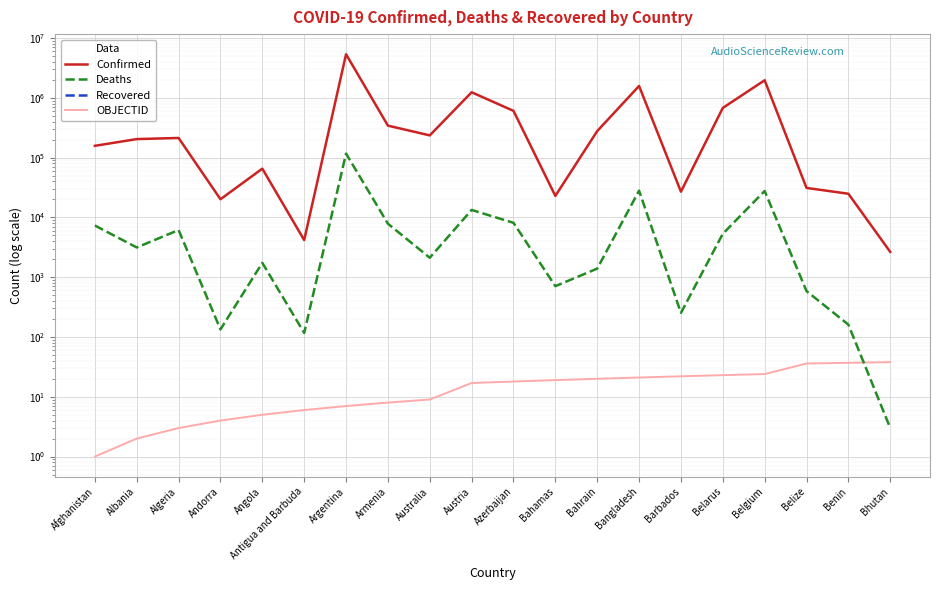

Reading left to right, transcribe all the data shown in this chart.

Confirmed: Afghanistan=157665	Albania=204301	Algeria=213288	Andorra=20136	Angola=65431	Antigua and Barbuda=4177	Argentina=5366522	Armenia=342977	Australia=235558	Austria=1239287	Azerbaijan=605920	Bahamas=22907	Bahrain=278149	Bangladesh=1580005	Barbados=26949	Belarus=678277	Belgium=1968269	Belize=31152	Benin=24897	Bhutan=2649
Deaths: Afghanistan=7331	Albania=3144	Algeria=6155	Andorra=134	Angola=1737	Antigua and Barbuda=117	Argentina=116826	Armenia=7856	Australia=2117	Austria=13333	Azerbaijan=8123	Bahamas=708	Bahrain=1394	Bangladesh=28034	Barbados=253	Belarus=5322	Belgium=27685	Belize=586	Benin=161	Bhutan=3
Recovered: Afghanistan=0	Albania=0	Algeria=0	Andorra=0	Angola=0	Antigua and Barbuda=0	Argentina=0	Armenia=0	Australia=0	Austria=0	Azerbaijan=0	Bahamas=0	Bahrain=0	Bangladesh=0	Barbados=0	Belarus=0	Belgium=0	Belize=0	Benin=0	Bhutan=0
OBJECTID: Afghanistan=1	Albania=2	Algeria=3	Andorra=4	Angola=5	Antigua and Barbuda=6	Argentina=7	Armenia=8	Australia=9	Austria=17	Azerbaijan=18	Bahamas=19	Bahrain=20	Bangladesh=21	Barbados=22	Belarus=23	Belgium=24	Belize=36	Benin=37	Bhutan=38